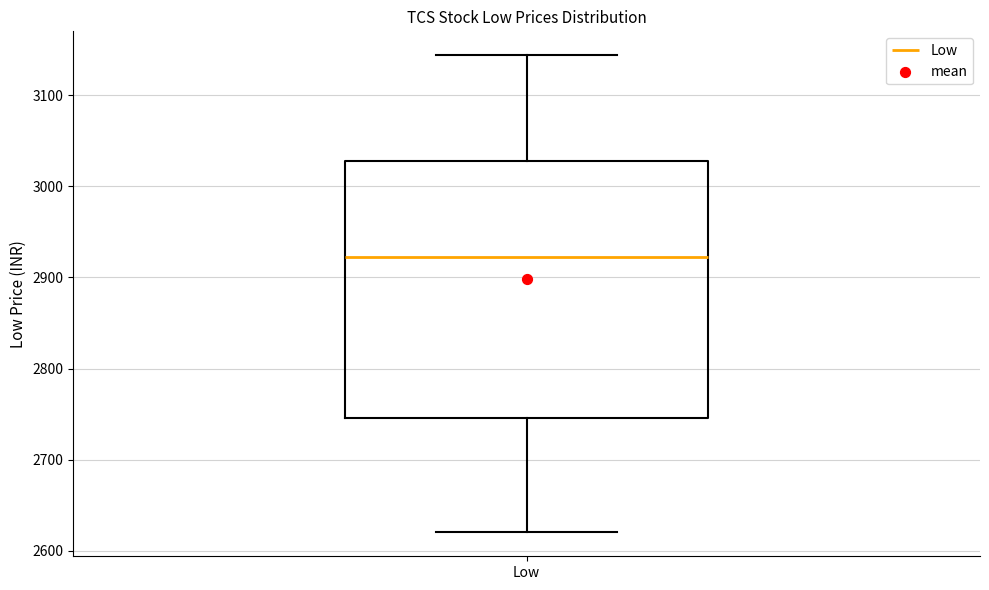

Read this box plot against the y-axis: the position of the median line, the range covered by the box, and the ends of both whiskers. The values are not printed on the chart, so give them approximately, as read against the axis.

median 2920, box 2750 to 3030, whiskers 2620 to 3140